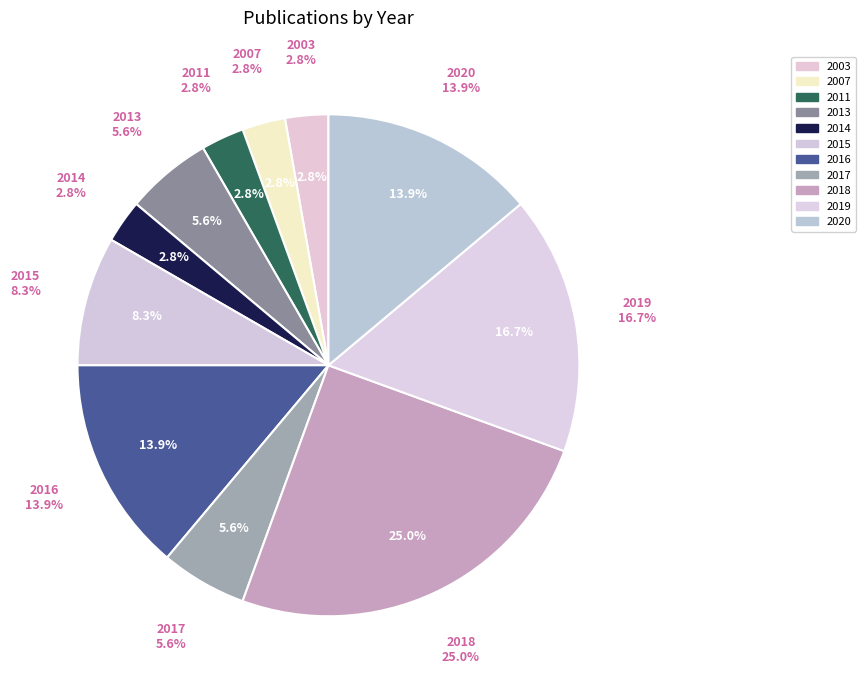

Rank the categories by value from lowest to highest.

2003, 2007, 2011, 2014, 2013, 2017, 2015, 2016, 2020, 2019, 2018